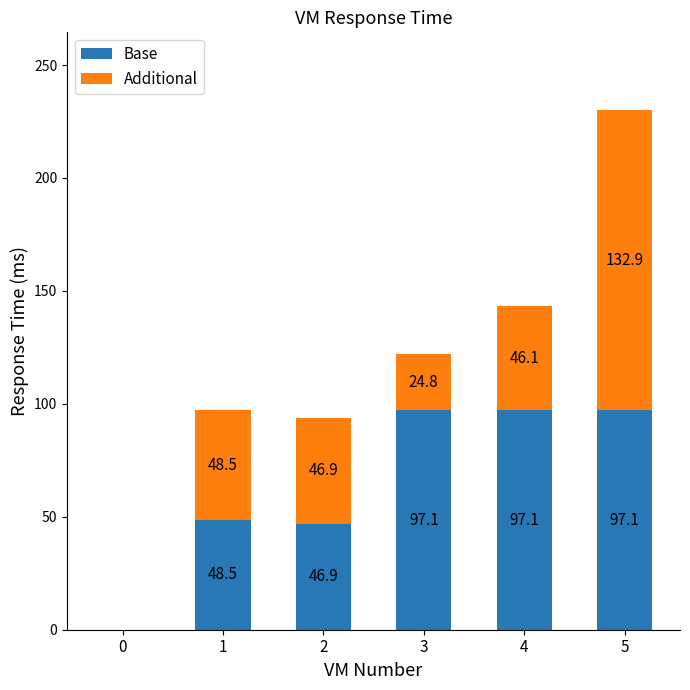

What is the total value across all series at 1?

97.1